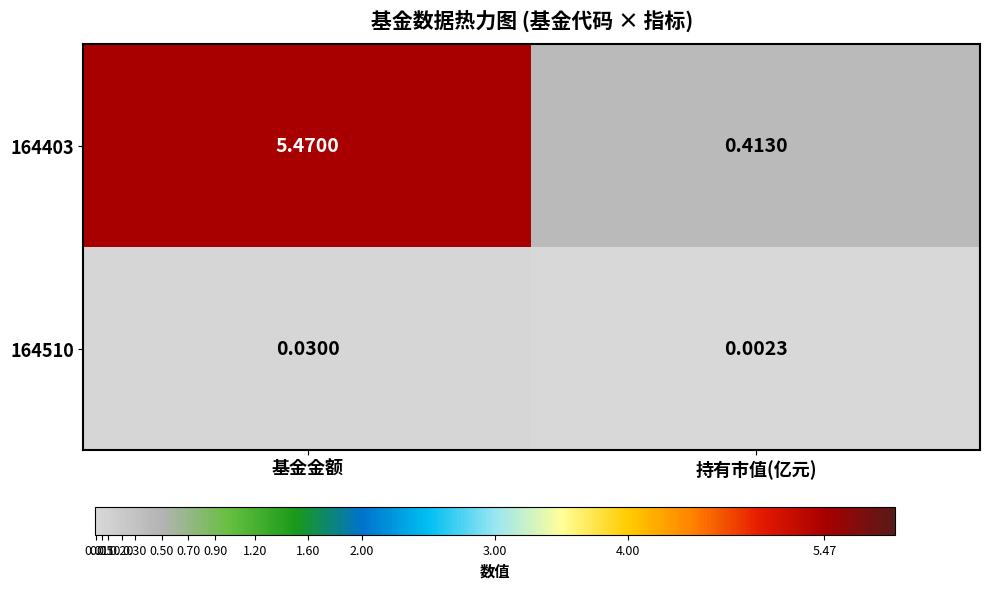

Where is 164403 nearest to the value 2?

持有市值(亿元)